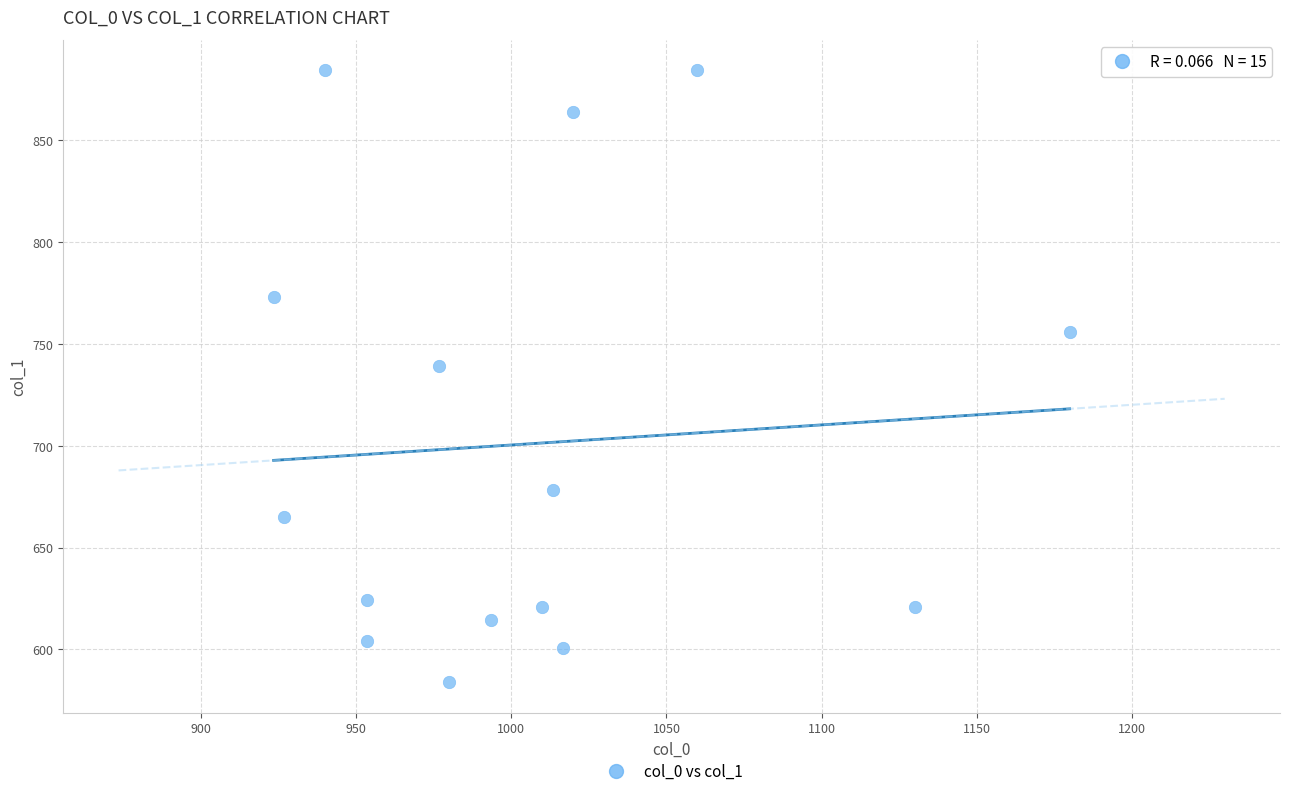

What is the range of X values (max minus min)?

256.7